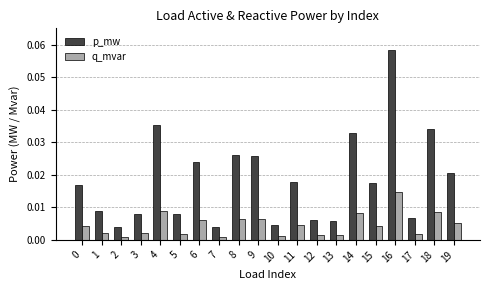

List the series in order of their overall mean, highest first.

p_mw, q_mvar